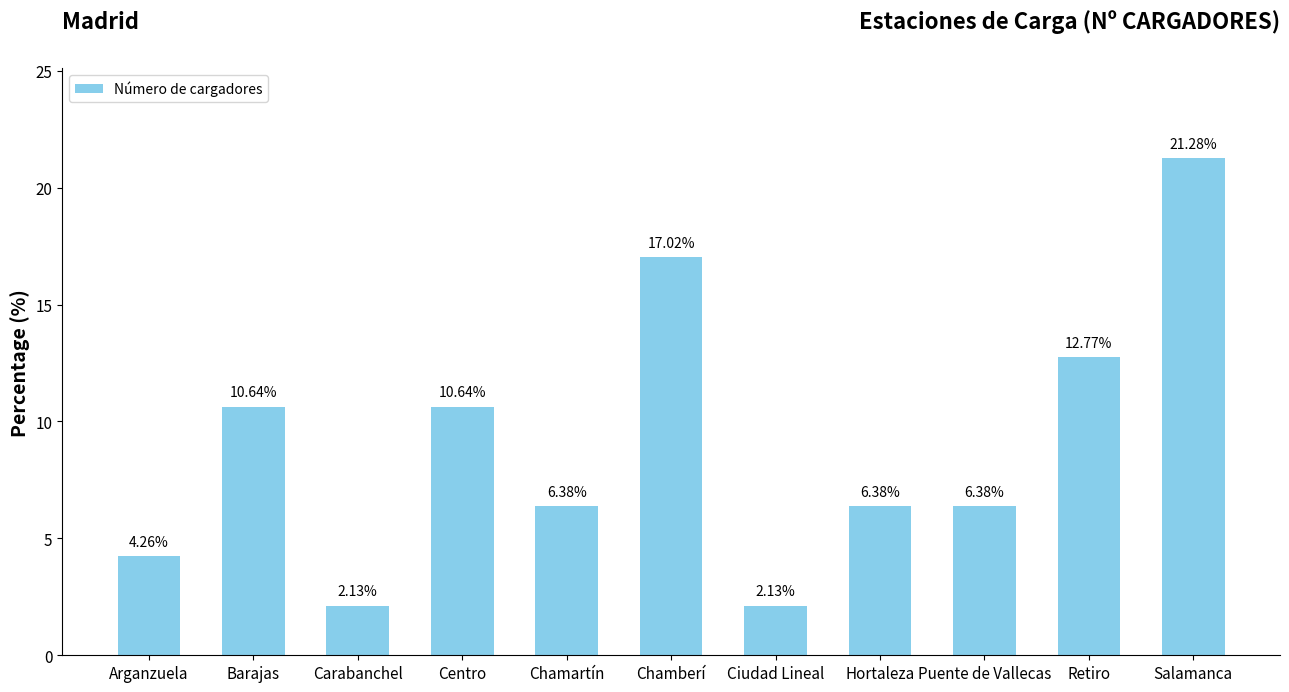

How many series are shown in this chart?

1